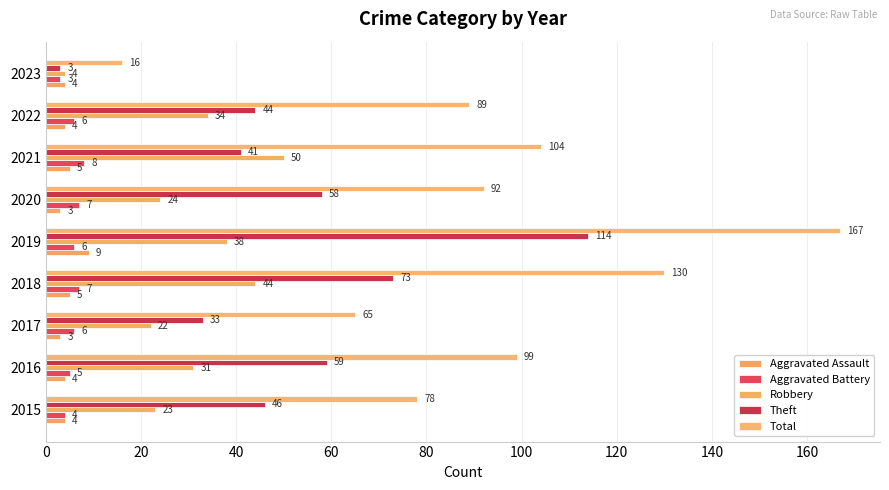

How many data points in Total are less than 92?

4